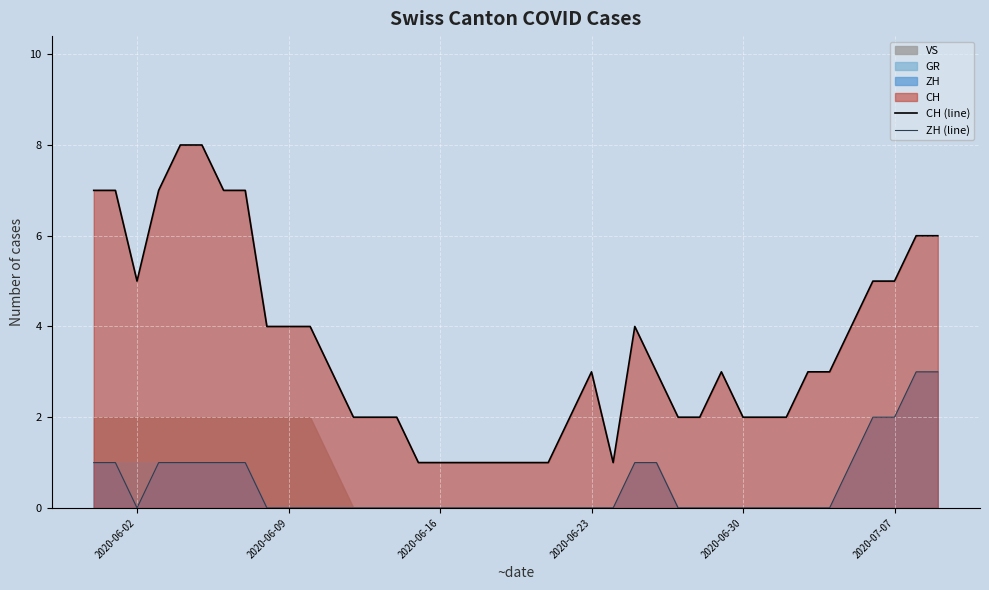

What is the maximum value for CH (line)?

8